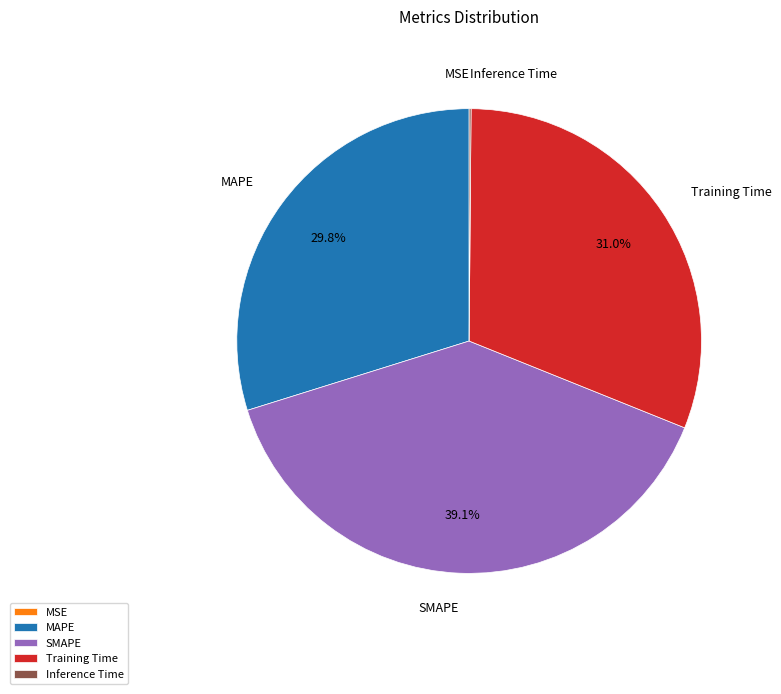

Does Training Time account for over 50% of the chart?

No